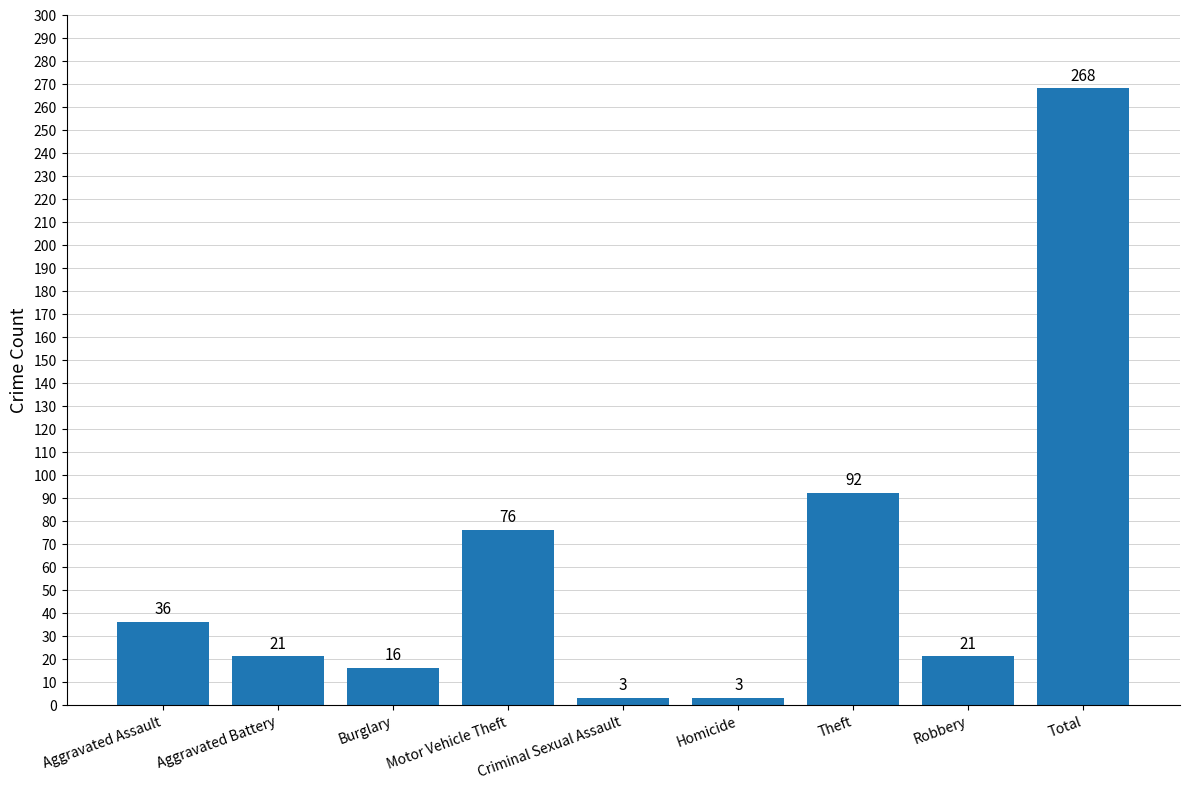

At which category does the chart reach its peak across all series?

Total